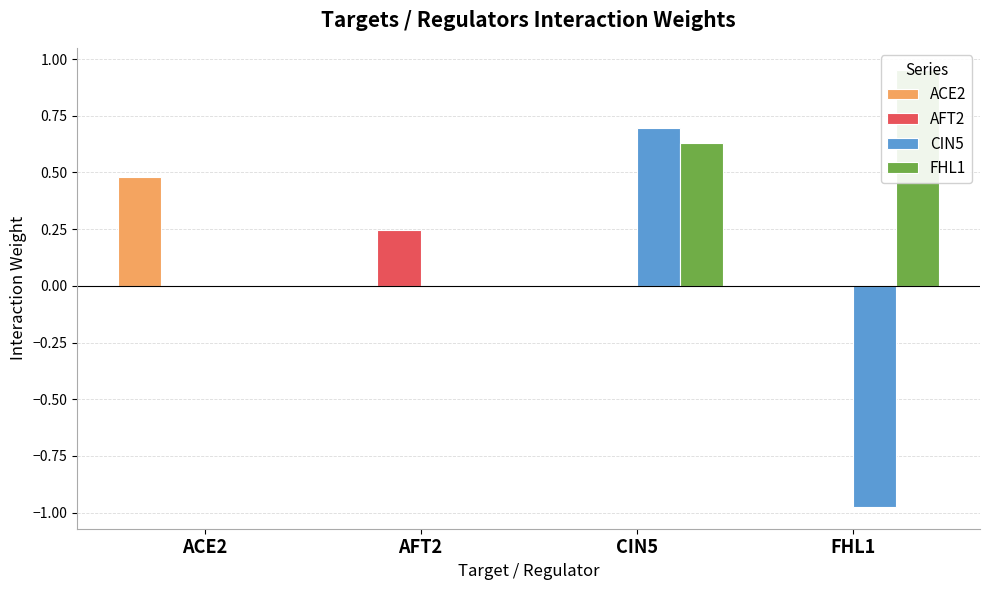

Count the CIN5 values in the range 0 to 1.

3